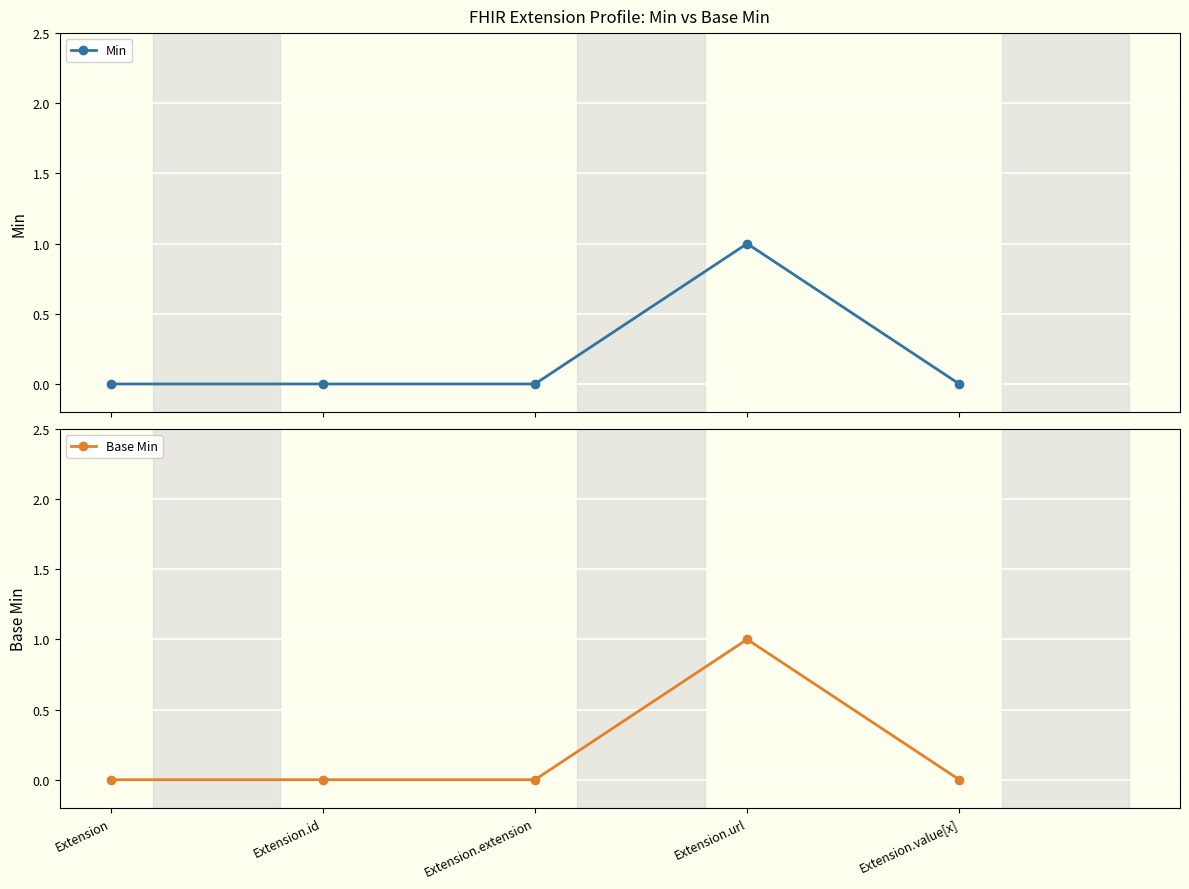

At which label is Base Min closest to 0?

Extension